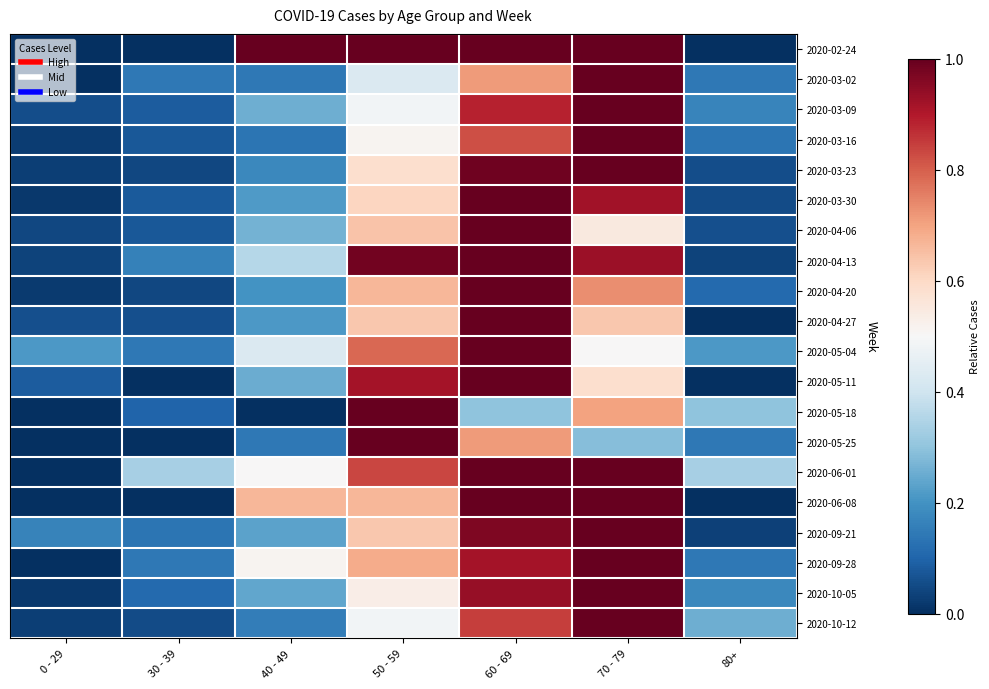

What is the total value across all series at 50 - 59?

14.1